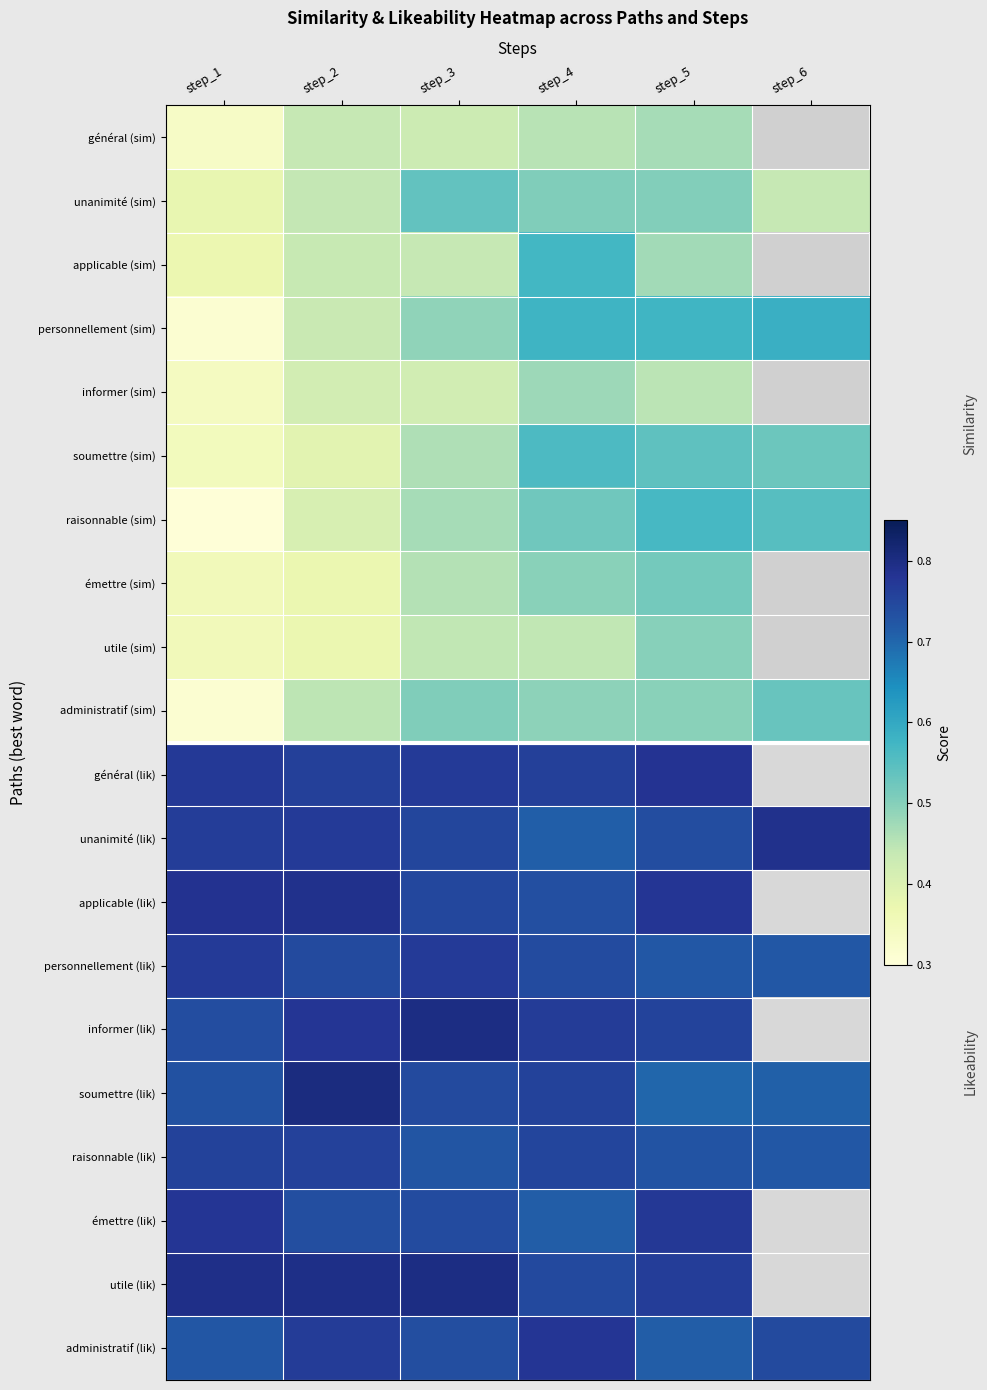

Rank the series at step_5 from lowest to highest value.

informer (sim), général (sim), applicable (sim), administratif (sim), utile (sim), unanimité (sim), émettre (sim), soumettre (sim), raisonnable (sim), personnellement (sim), soumettre (lik), administratif (lik), personnellement (lik), raisonnable (lik), unanimité (lik), informer (lik), utile (lik), émettre (lik), applicable (lik), général (lik)